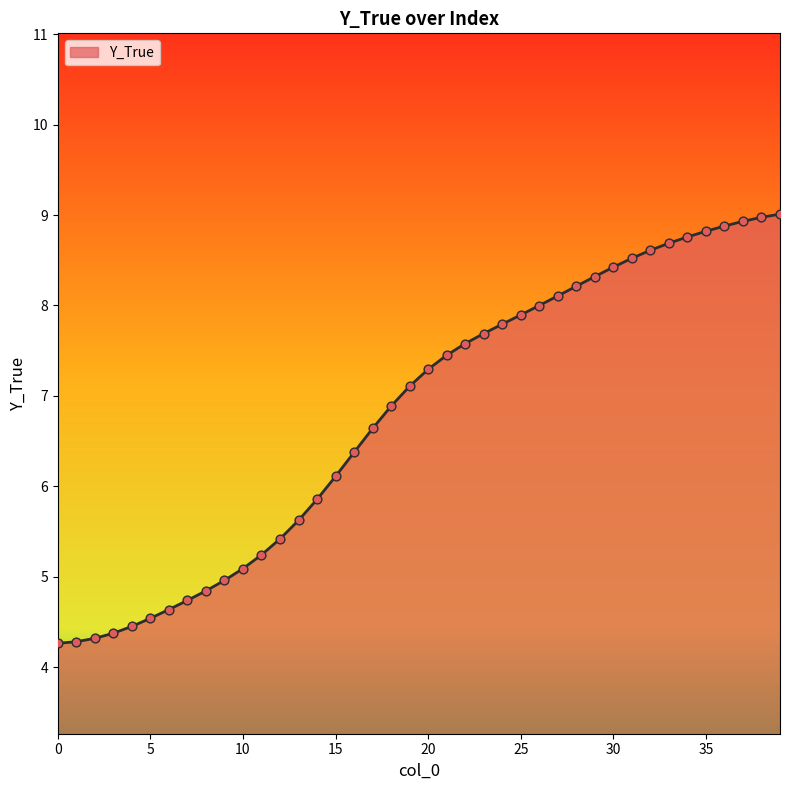

What is the smallest value displayed?

4.3